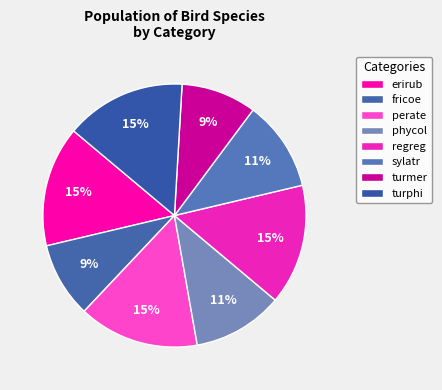

How many segments does this pie chart have?

8